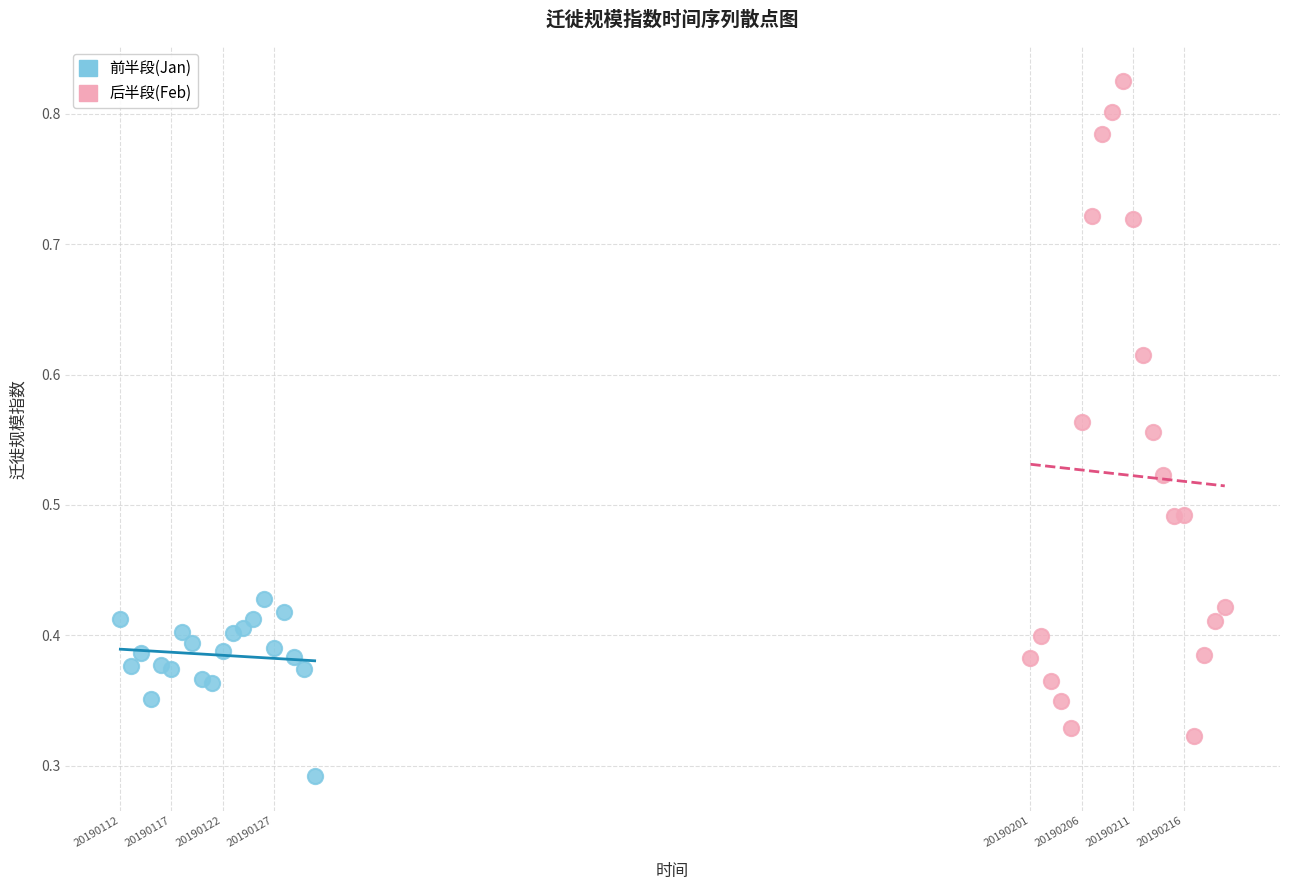

Which series has the widest spread of Y values?

后半段(Feb)